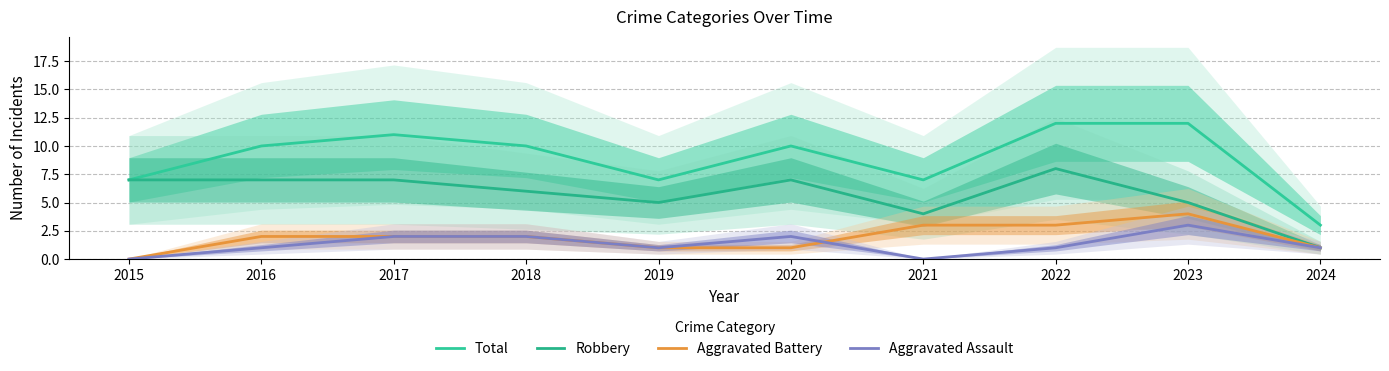

After their last crossing, which series has the higher values: Aggravated Assault or Aggravated Battery?

Aggravated Battery